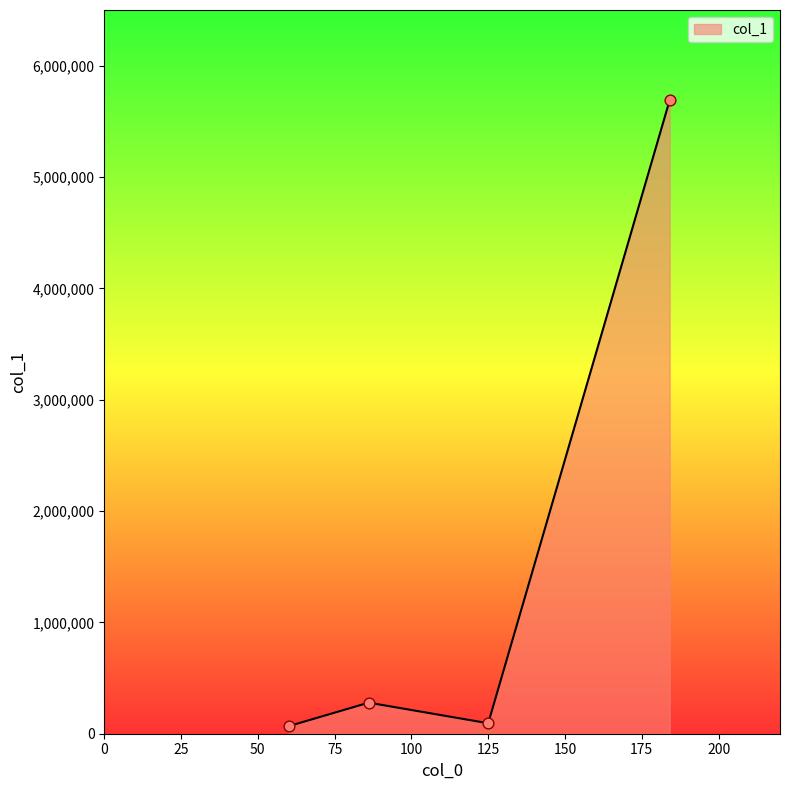

What is the maximum value shown in the chart?

5689719.5